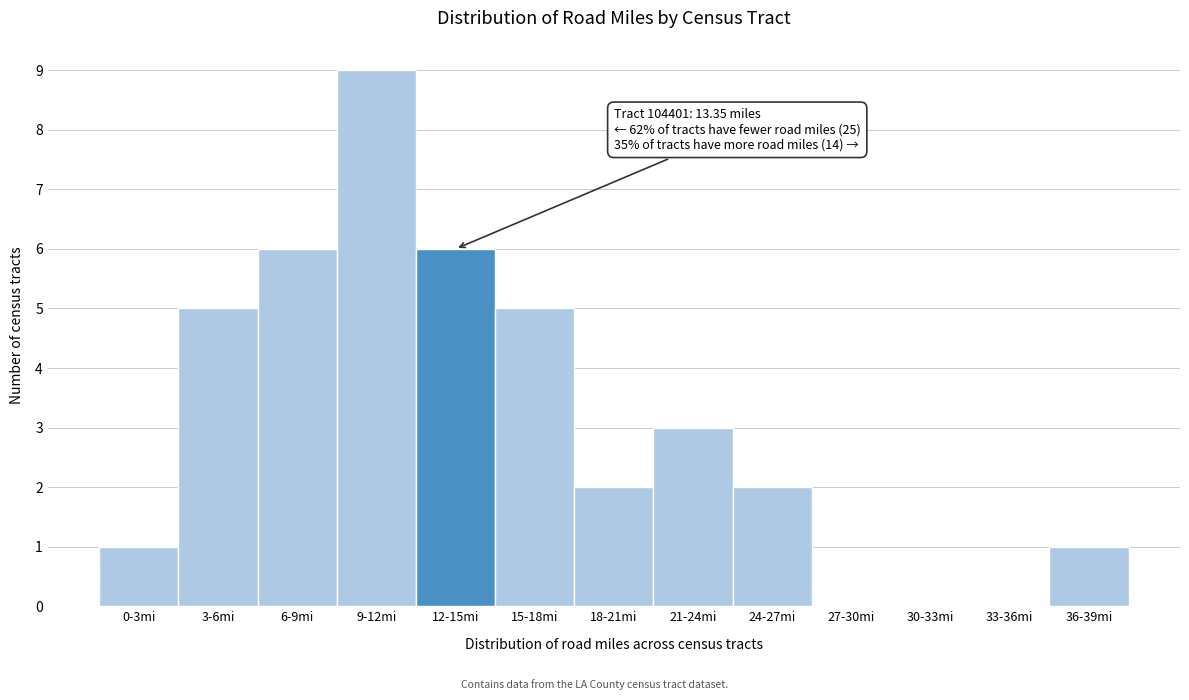

Reading right to left, extract all data points from this chart.

36-39mi=1	33-36mi=0	30-33mi=0	27-30mi=0	24-27mi=2	21-24mi=3	18-21mi=2	15-18mi=5	12-15mi=6	9-12mi=9	6-9mi=6	3-6mi=5	0-3mi=1